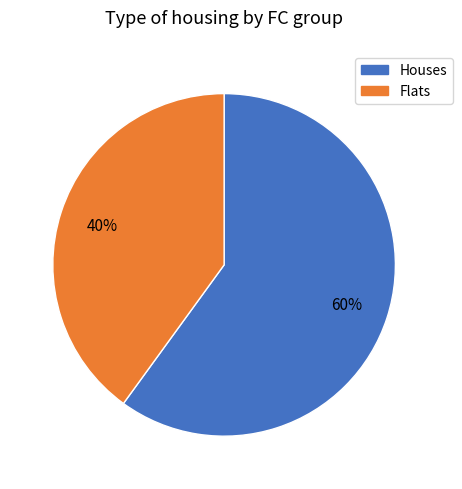

What percentage is the Houses slice, to the nearest percent?

60%